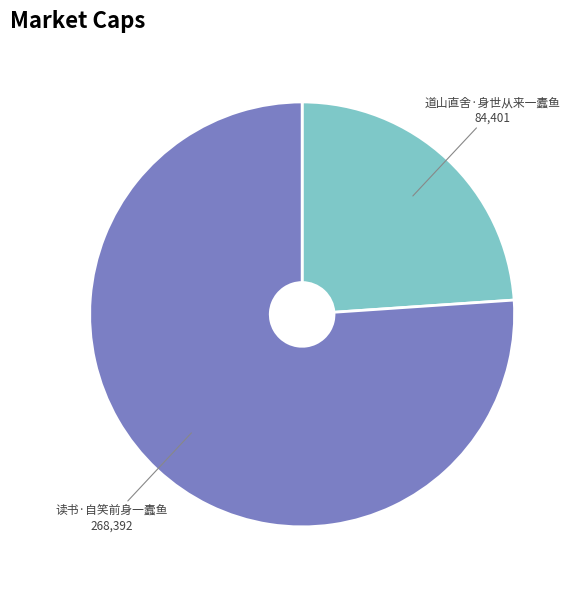

Is there any slice that represents more than half of the pie?

Yes